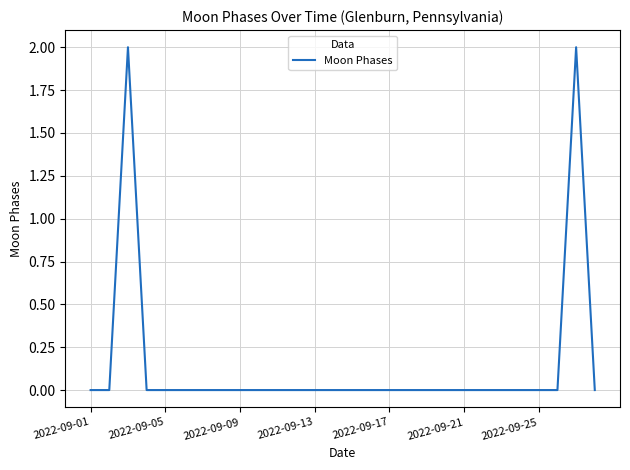

Reading left to right, what are all the values shown in this chart?

0	0	2	0	0	0	0	0	0	0	0	0	0	0	0	0	0	0	0	0	0	0	0	0	0	0	2	0